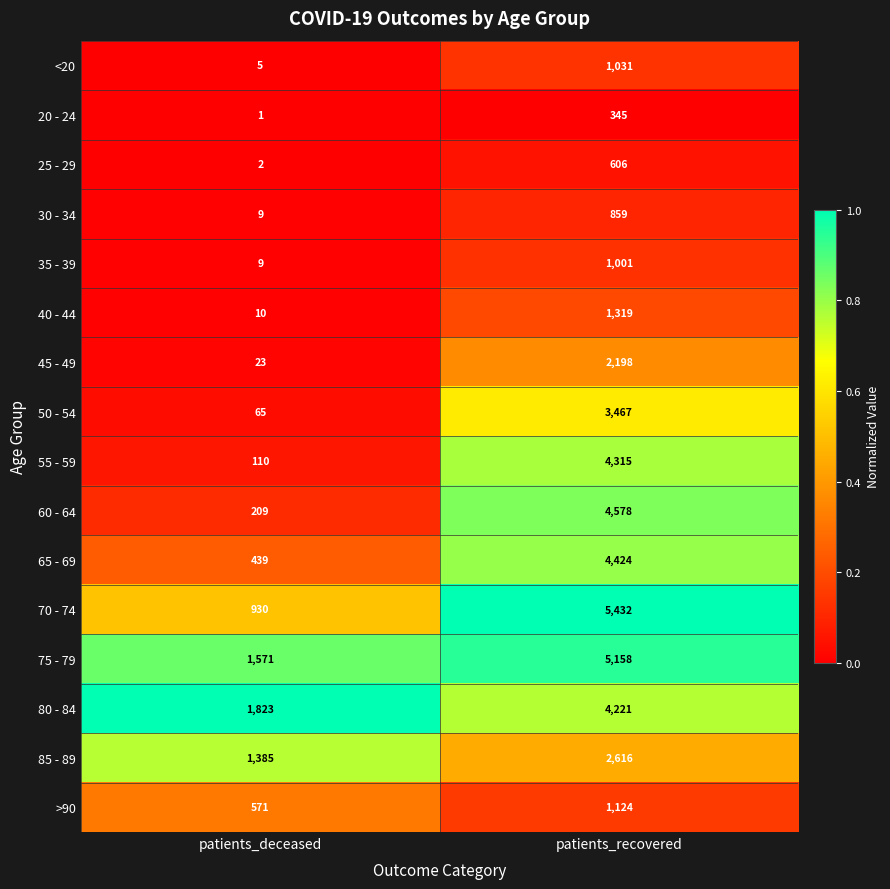

Rank the series by their maximum value, from highest to lowest.

70 - 74, 75 - 79, 60 - 64, 65 - 69, 55 - 59, 80 - 84, 50 - 54, 85 - 89, 45 - 49, 40 - 44, >90, <20, 35 - 39, 30 - 34, 25 - 29, 20 - 24